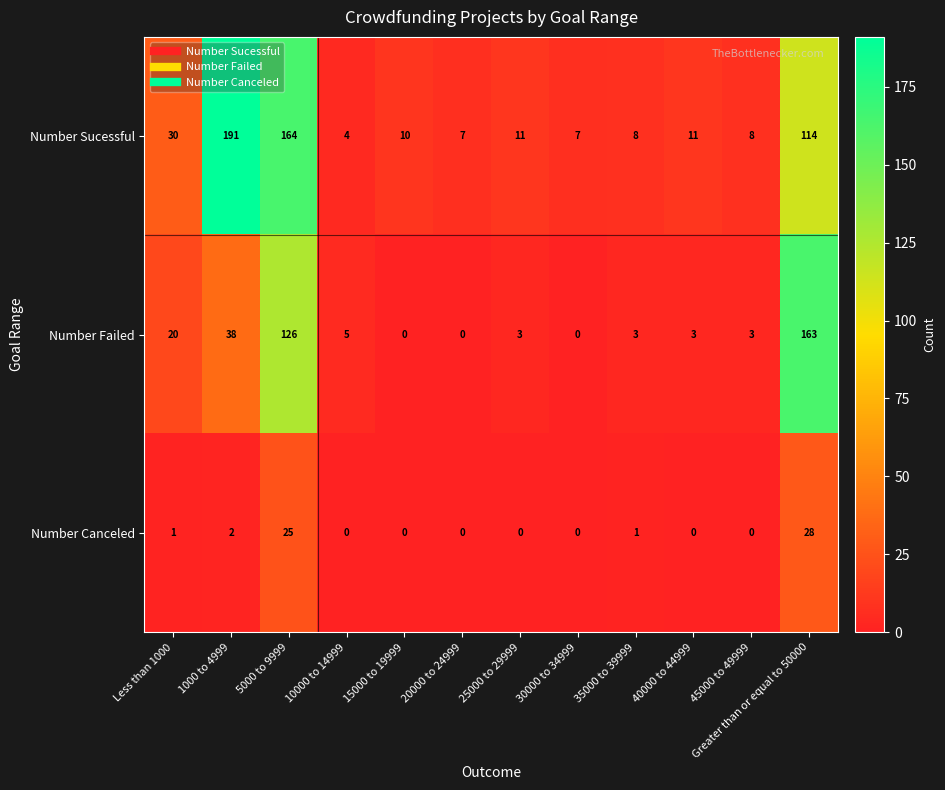

Rank the series at 35000 to 39999 from lowest to highest value.

Number Canceled, Number Failed, Number Sucessful